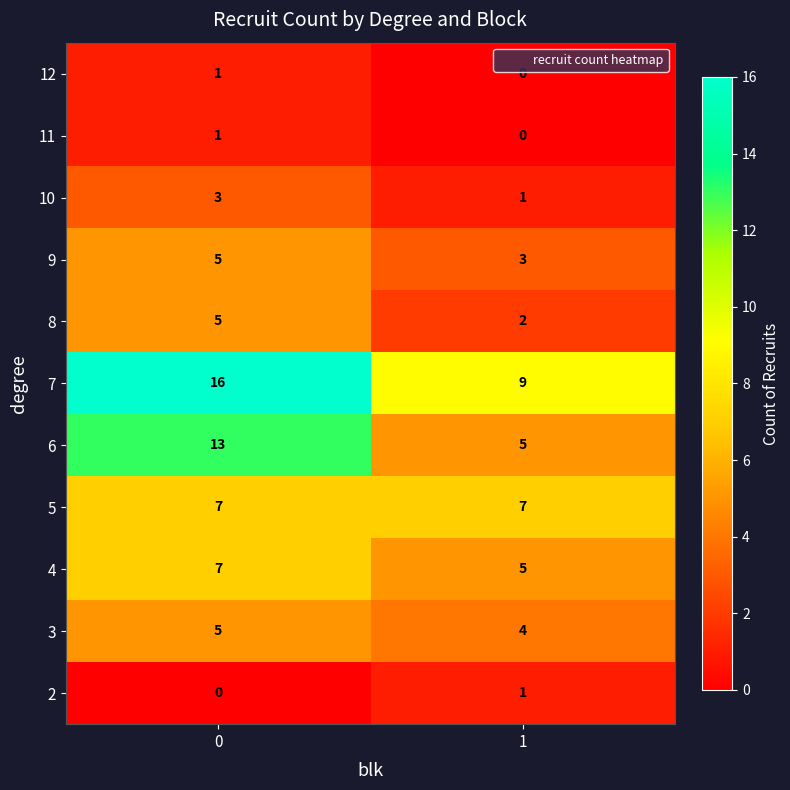

What is the average value of the 5 series?

7